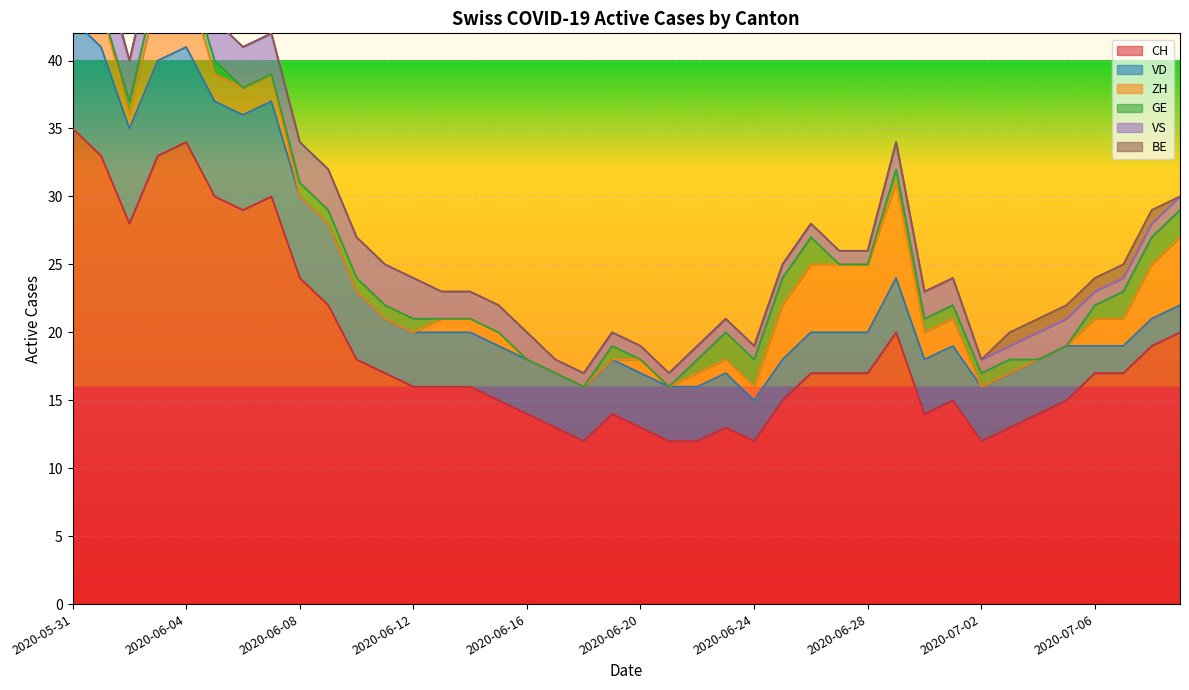

Which series has the widest spread of values?

CH